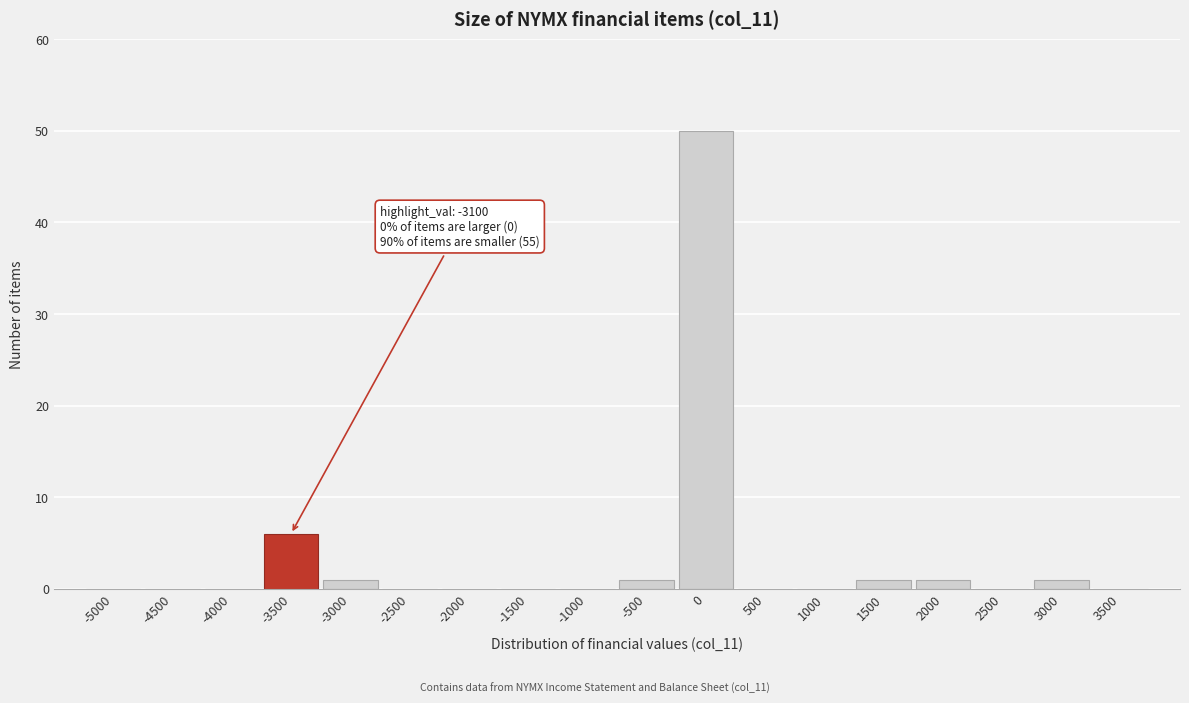

Reading right to left, transcribe all the data shown in this chart.

3500=0	3000=1	2500=0	2000=1	1500=1	1000=0	500=0	0=50	-500=1	-1000=0	-1500=0	-2000=0	-2500=0	-3000=1	-3500=6	-4000=0	-4500=0	-5000=0